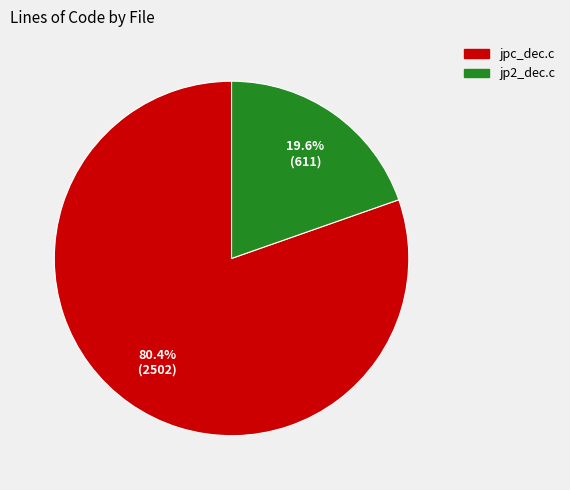

Between jp2_dec.c and jpc_dec.c, which is larger?

jpc_dec.c